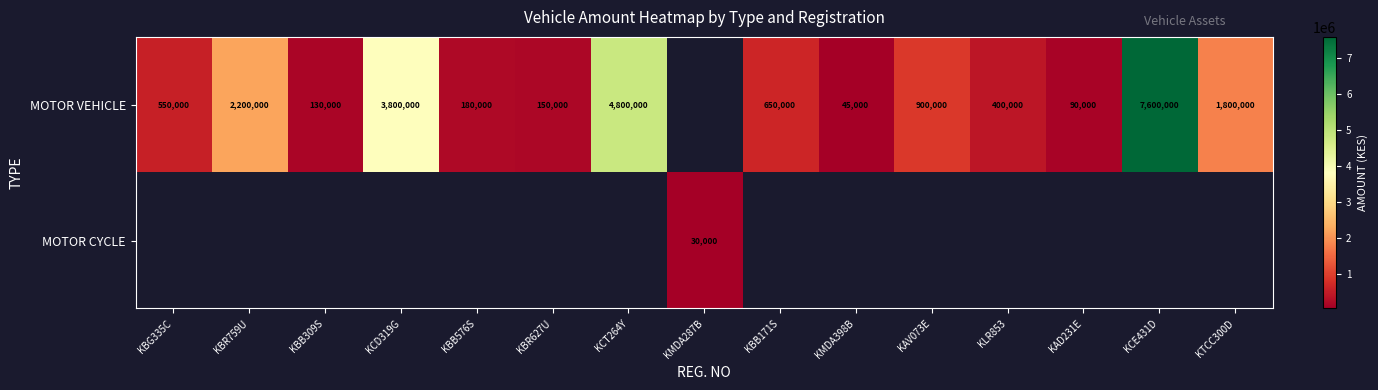

What is the sum of the MOTOR VEHICLE values at KBG335C and KBR627U?

700000